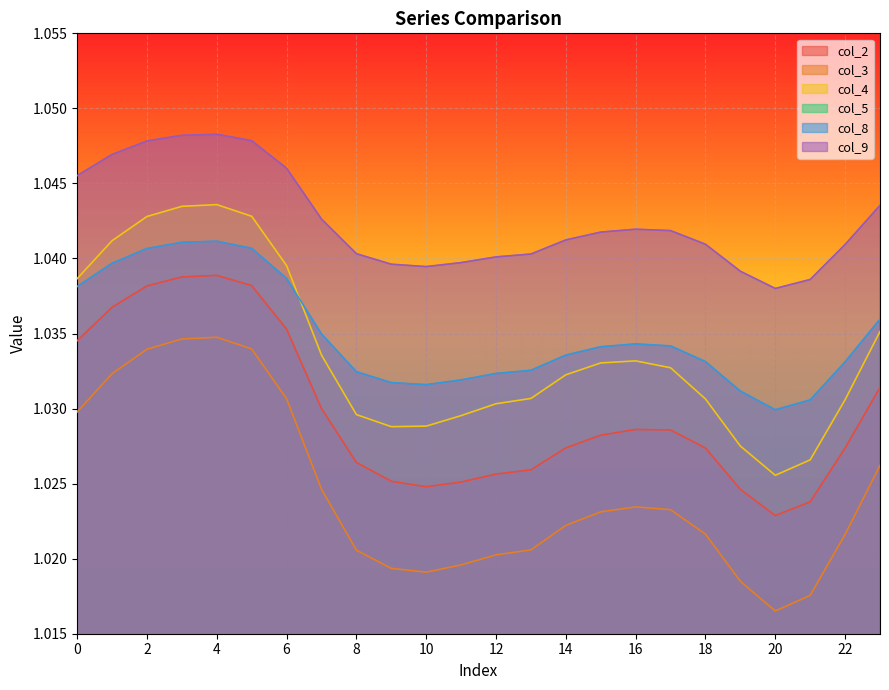

What is the value of the col_4 point at the 2nd from the left?

1.0